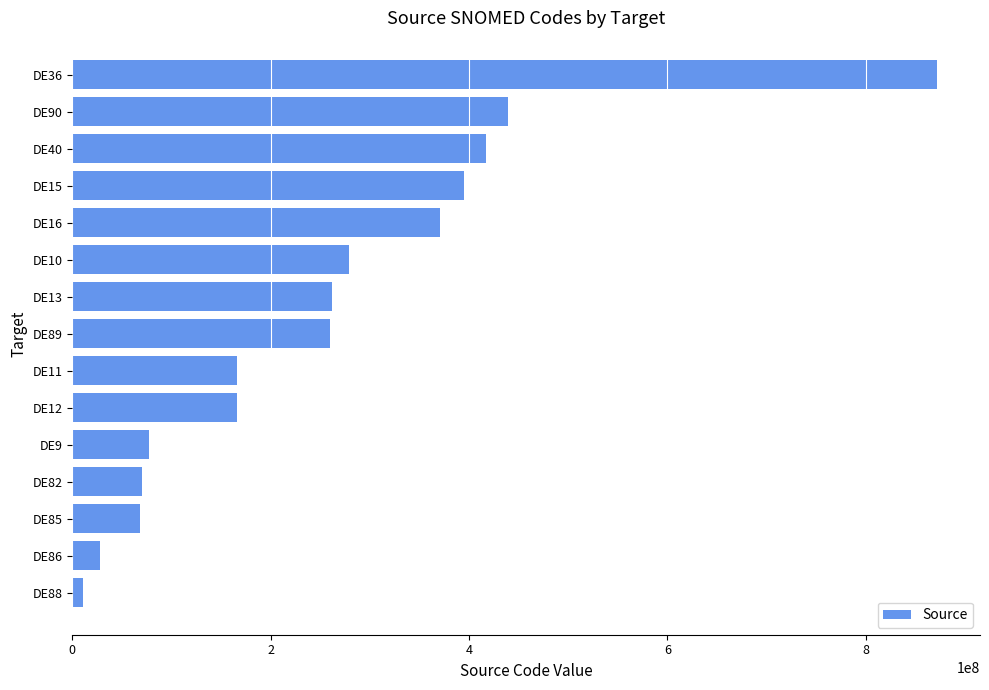

What is the approximate value at DE82, to the nearest 50?

69840000